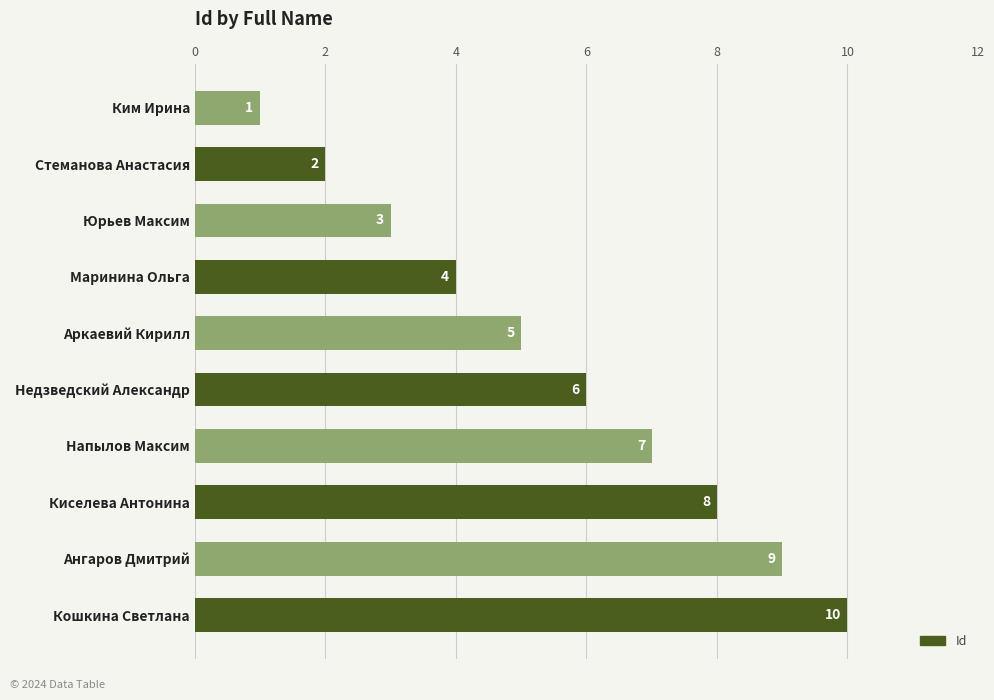

Is it true that the value at Юрьев Максим is 2?

False